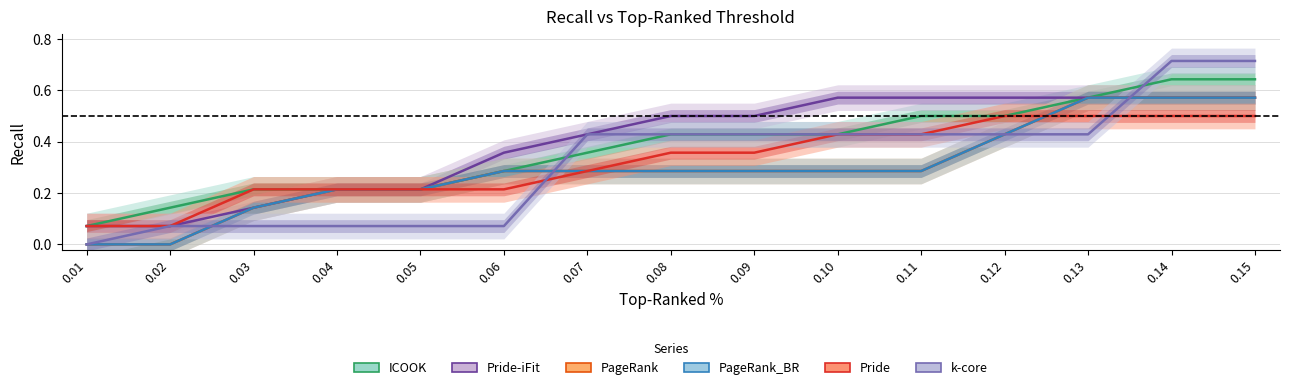

What is the sum of the PageRank_BR values at 0.11 and 0.09?

0.6